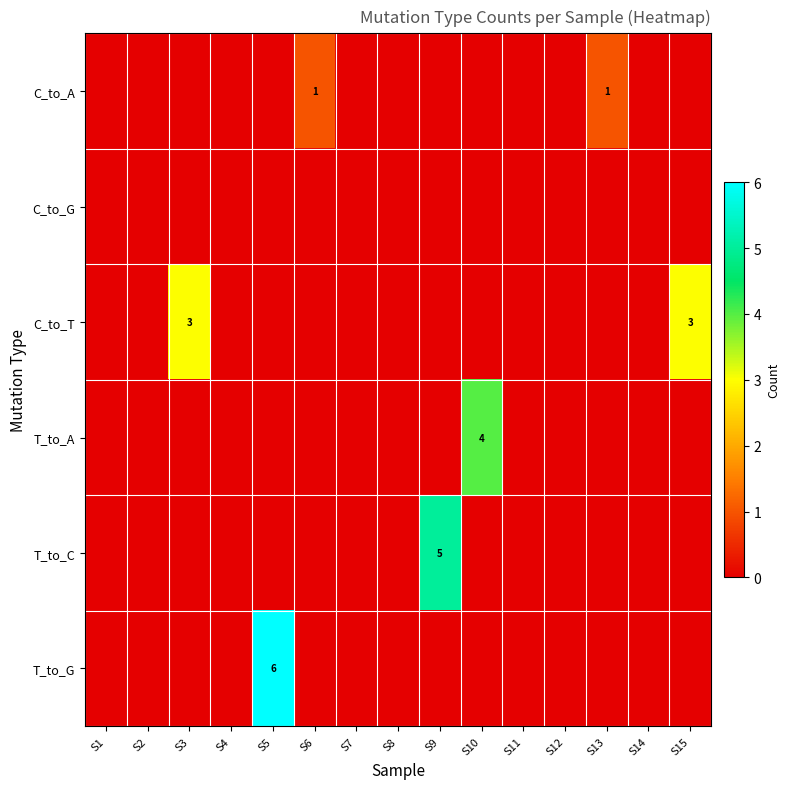

Which series has the largest total across all categories?

C_to_T